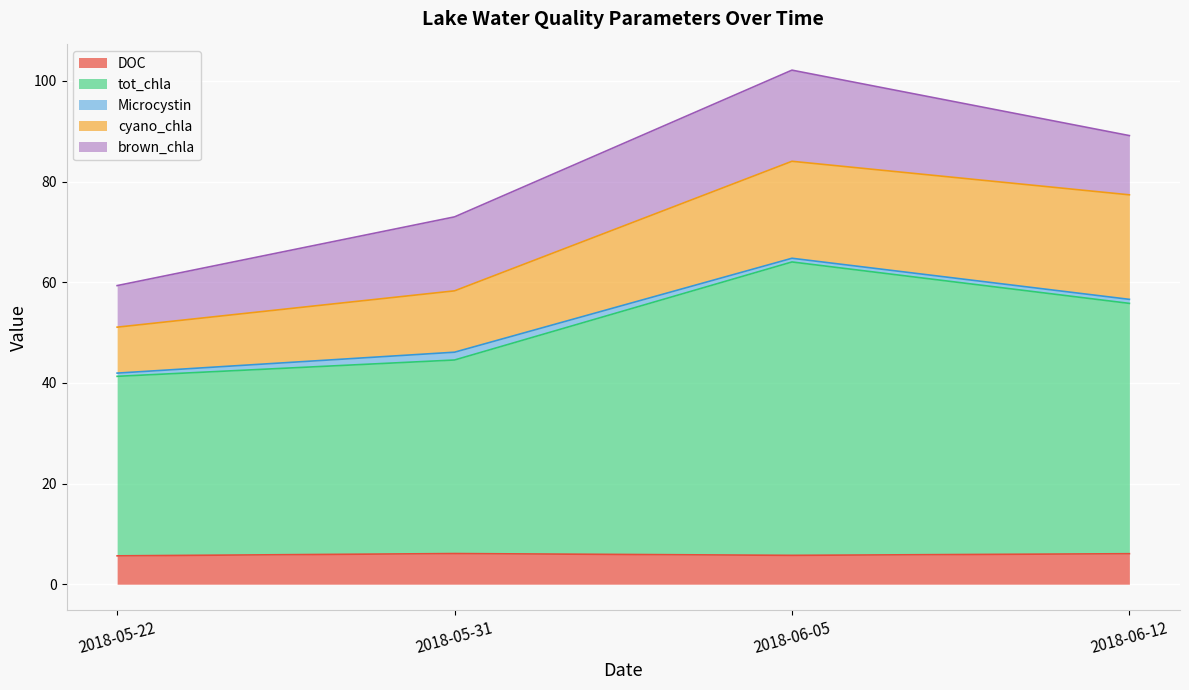

Between 2018-06-12 and 2018-06-12, which series saw the biggest shift?

tot_chla